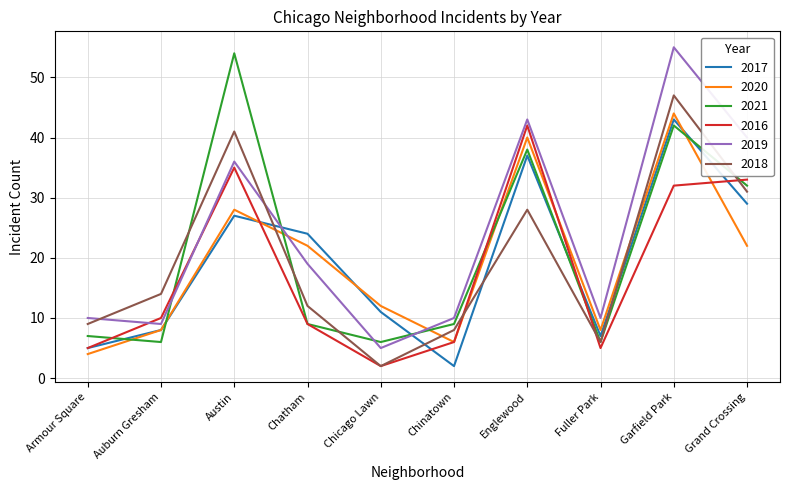

In 2016, how many points are lower than both neighbors (excluding endpoints)?

2